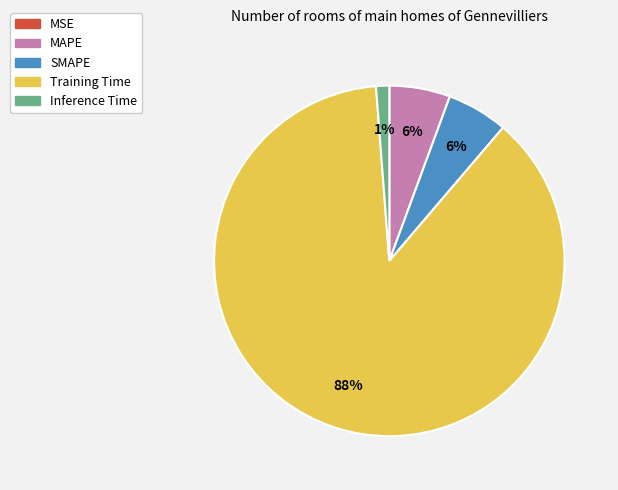

To the nearest percent, what is the combined percentage of Training Time and MAPE?

93%